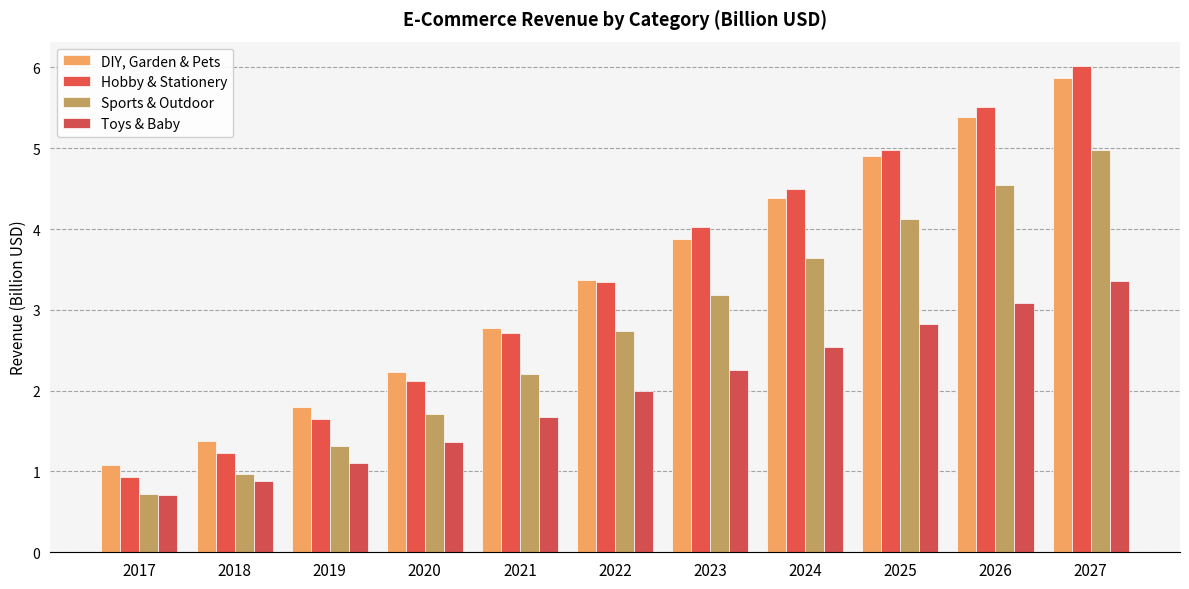

At which label is Sports & Outdoor closest to 2?

2021